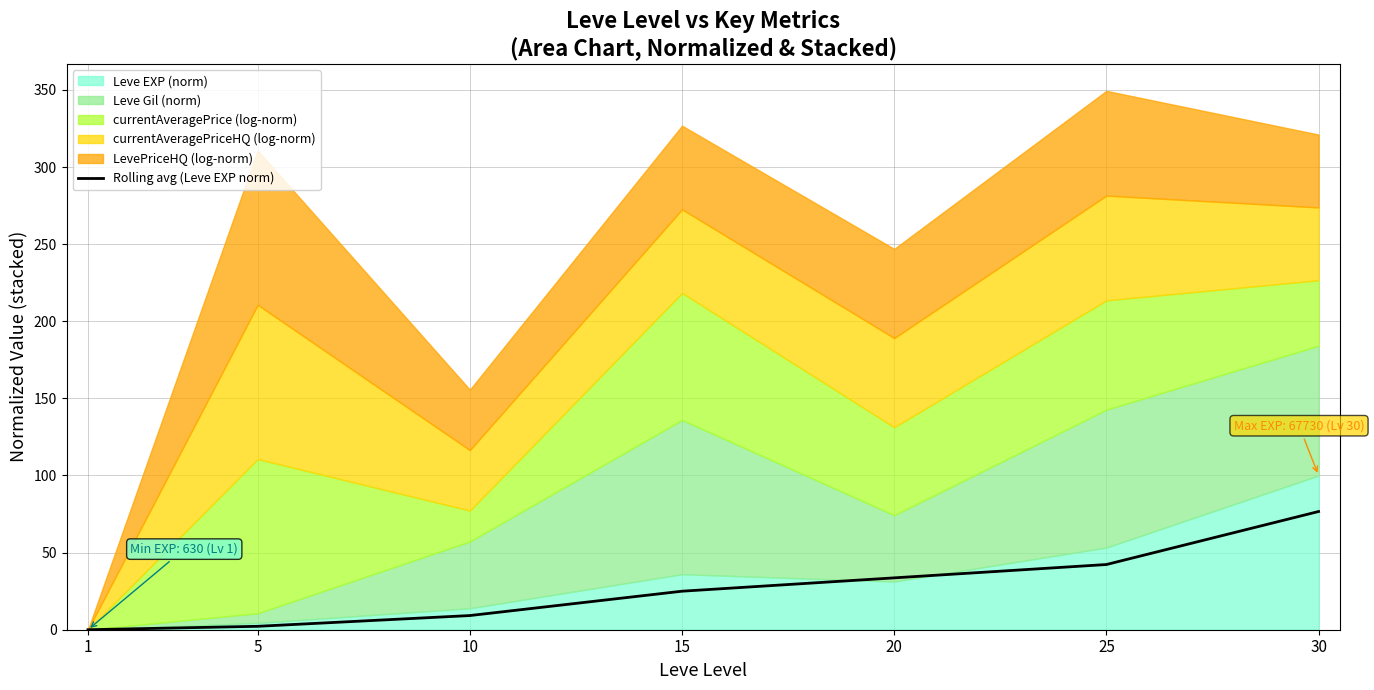

Which has a higher value, 10 or 5?

10